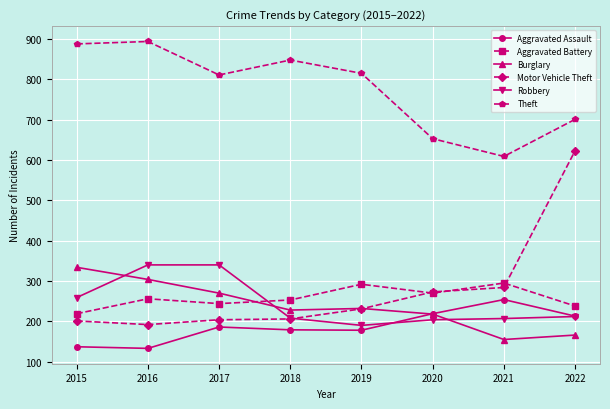

The Robbery series shows 578 at 2017. True or false?

False